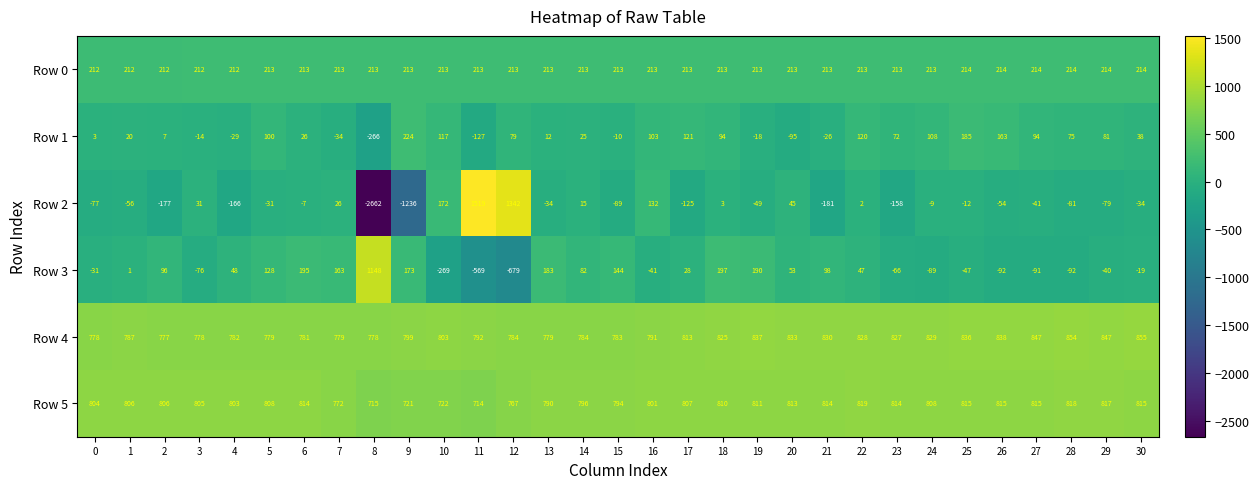

What is the difference between the Row 4 values at 24 and 5?

50